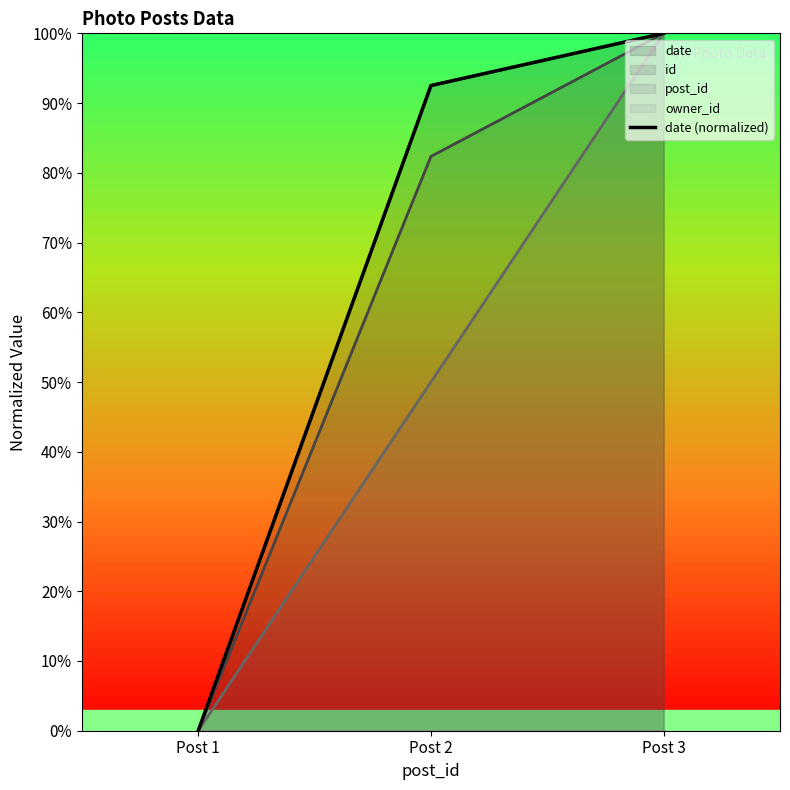

The value at Post 1 is 0.0. True or false?

True